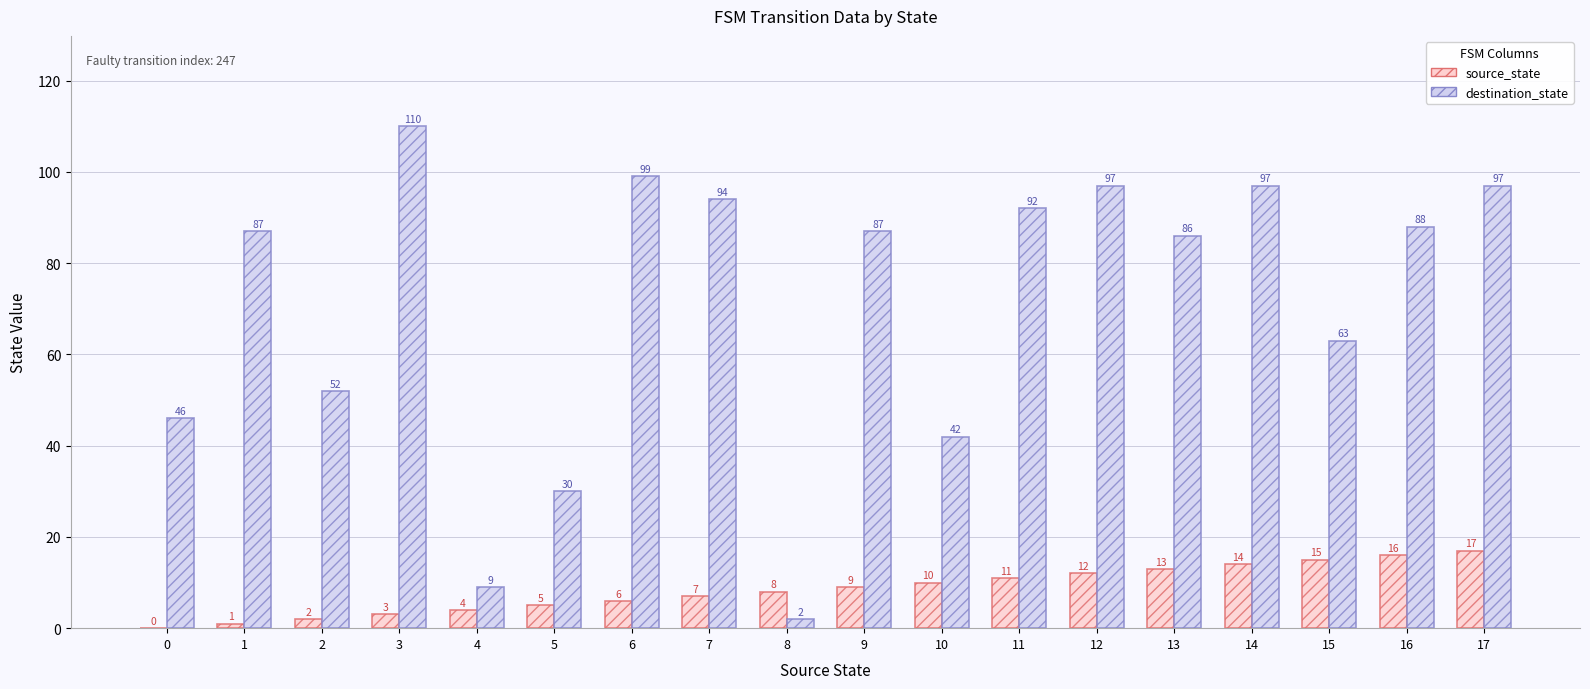

Reading left to right, transcribe all the data shown in this chart.

source_state: 0	1	2	3	4	5	6	7	8	9	10	11	12	13	14	15	16	17
destination_state: 46	87	52	110	9	30	99	94	2	87	42	92	97	86	97	63	88	97